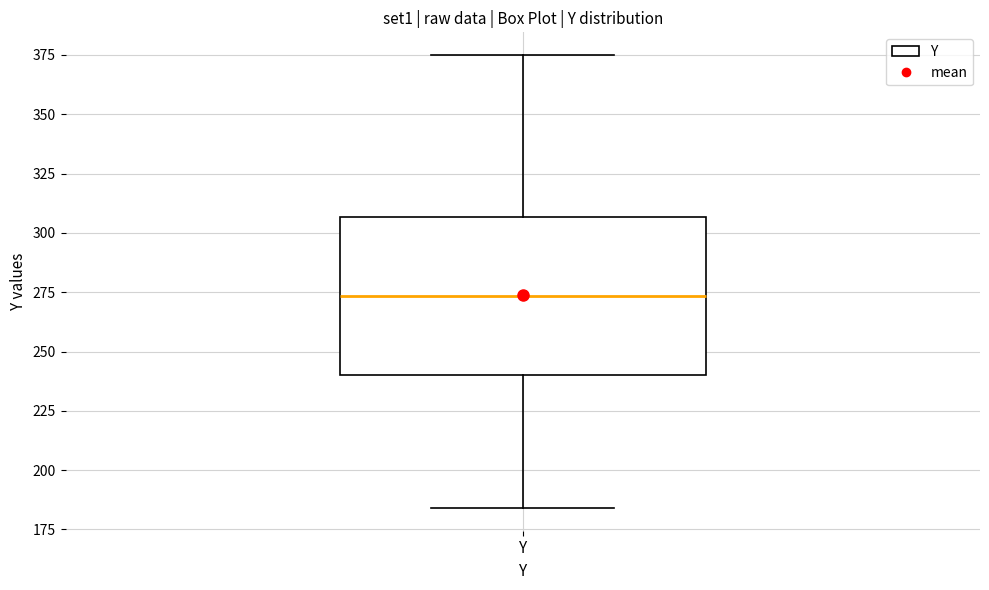

Where is the upper edge of the box for Y on the y-axis? The values are not printed on the chart, so give them approximately, as read against the axis.

305